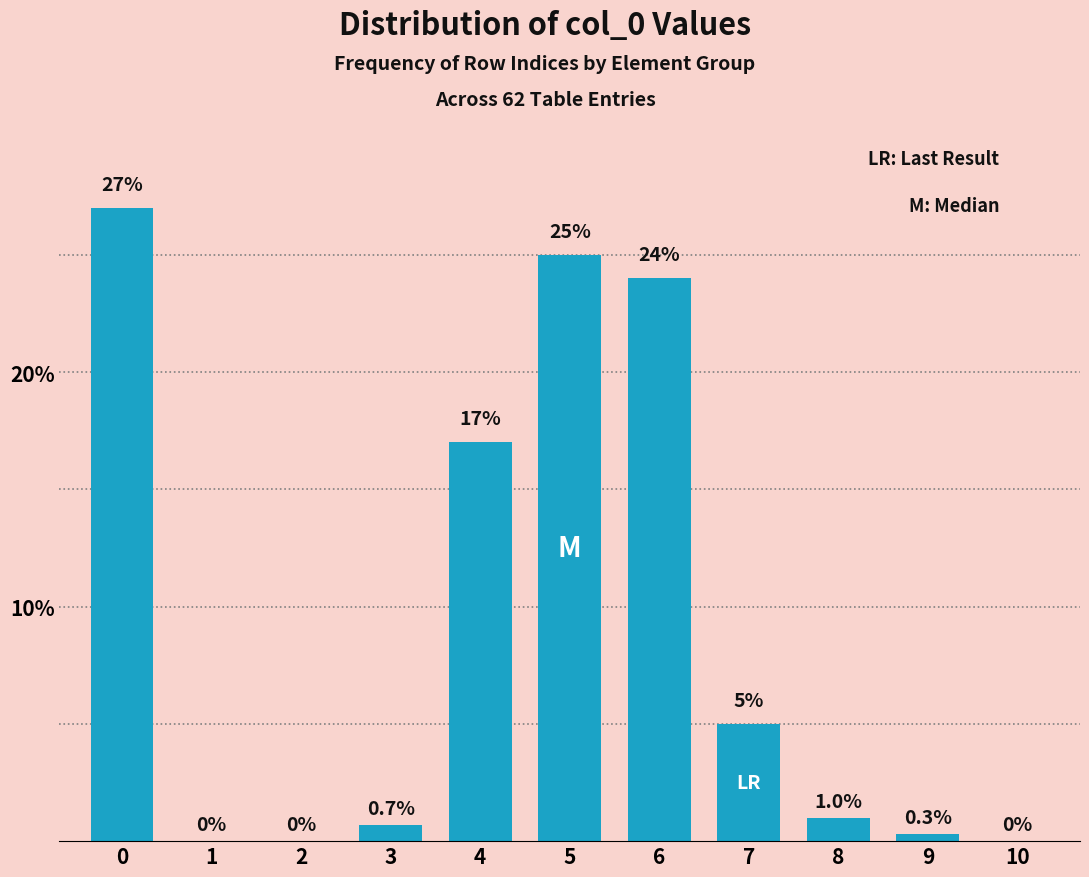

Reading right to left, list all the values displayed in this chart.

10=0.0	9=0.3	8=1.0	7=5.0	6=24.0	5=25.0	4=17.0	3=0.7	2=0.0	1=0.0	0=27.0